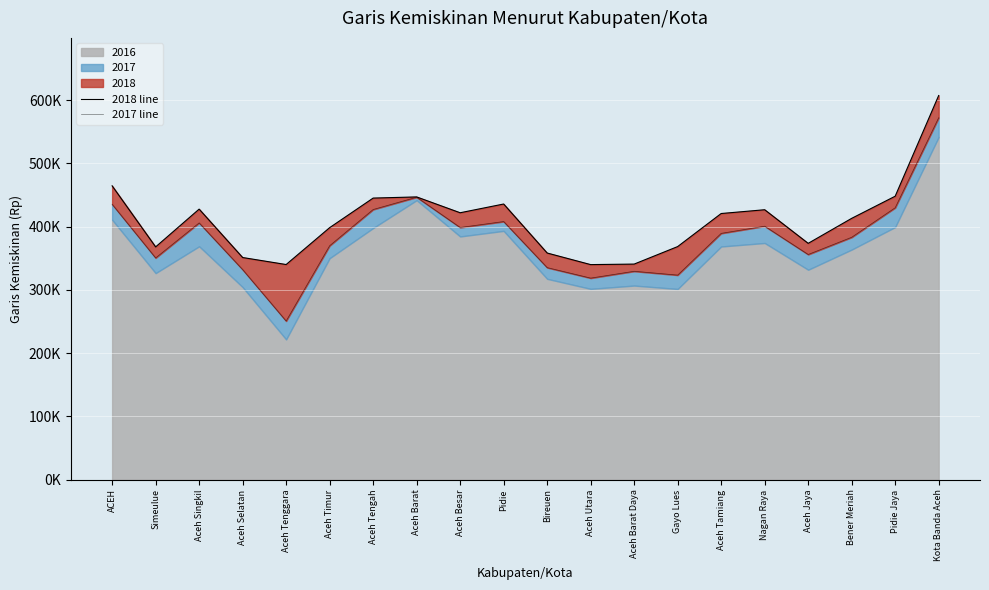

What is the difference between the second highest and minimum values in the 2018 line series?

124540